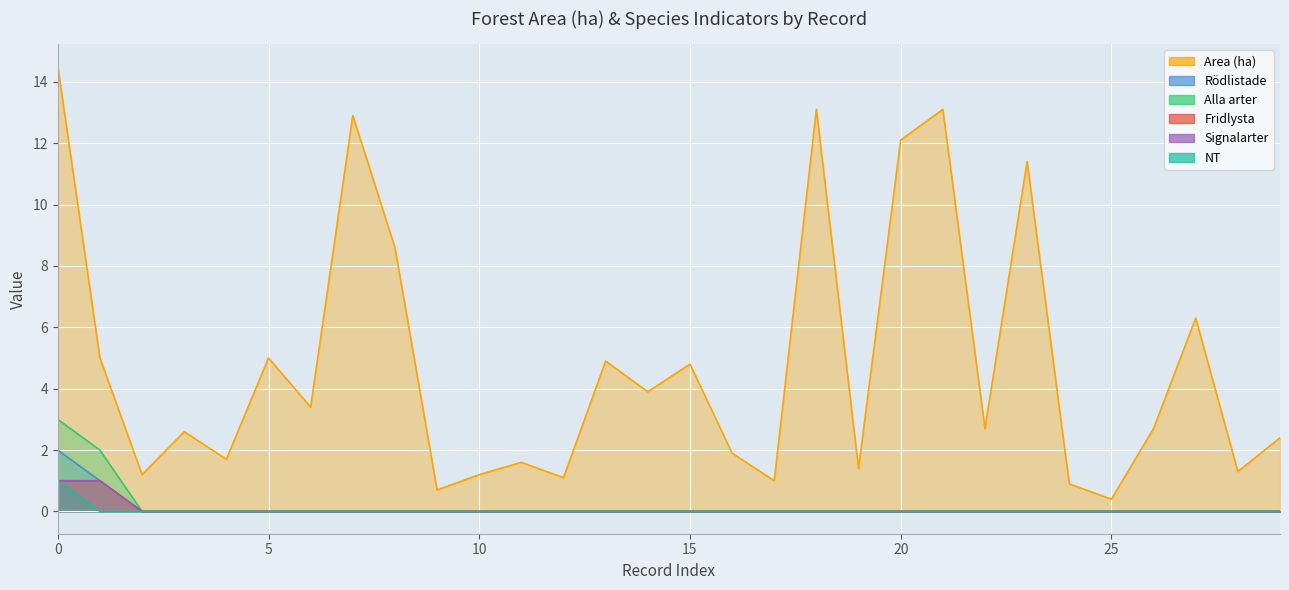

Does the chart display data point markers on the line(s)?

No